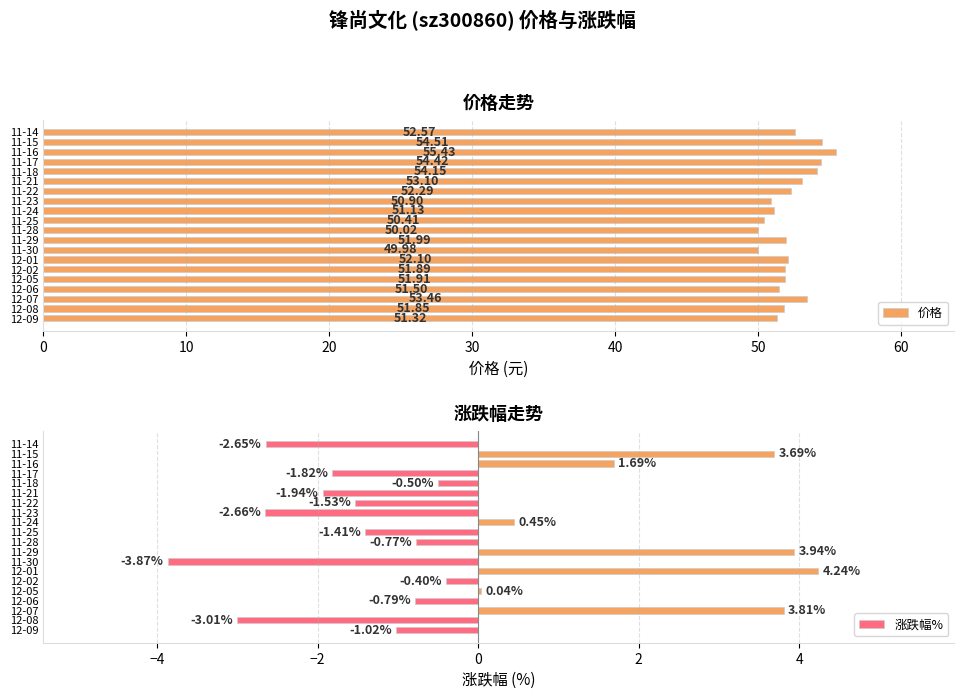

What is the average value of the 价格 series?

52.2